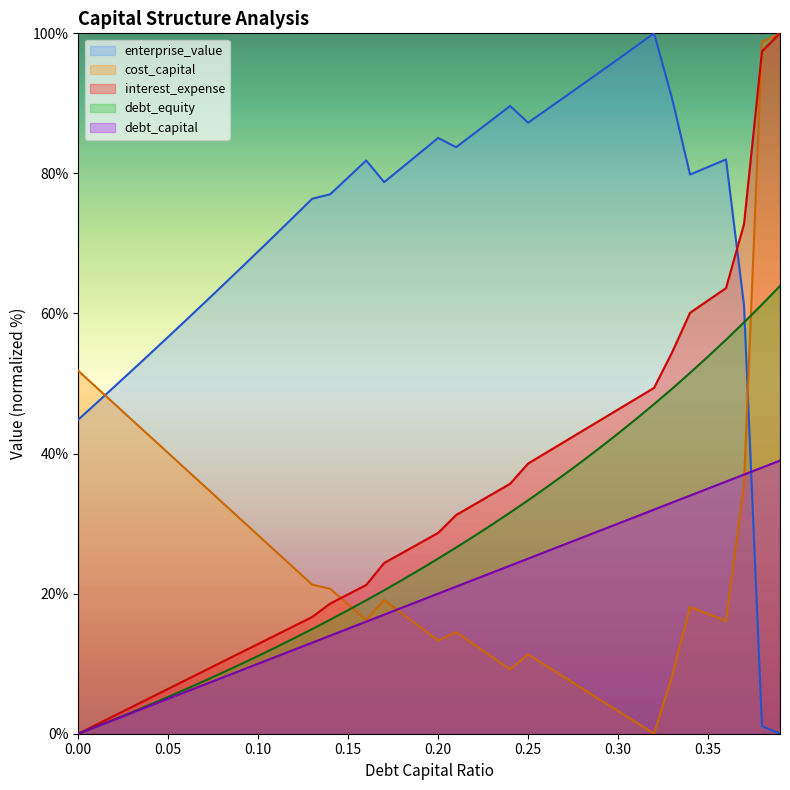

Is it true that interest_expense equals 31.2 at 0.21?

True